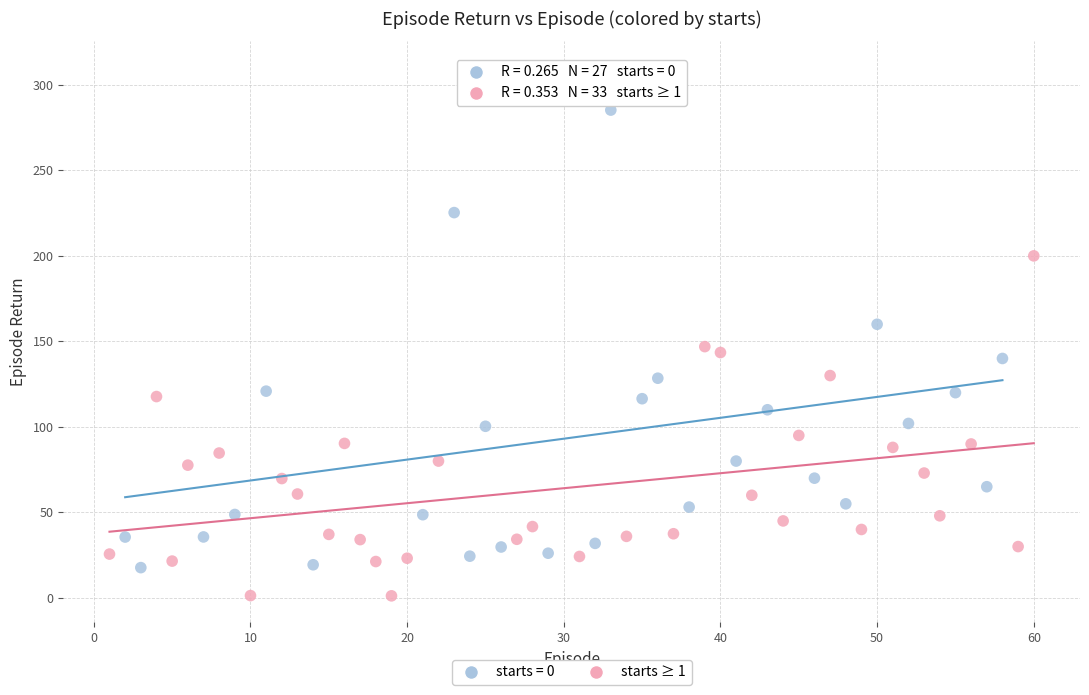

Which series reaches the maximum Y coordinate?

starts = 0